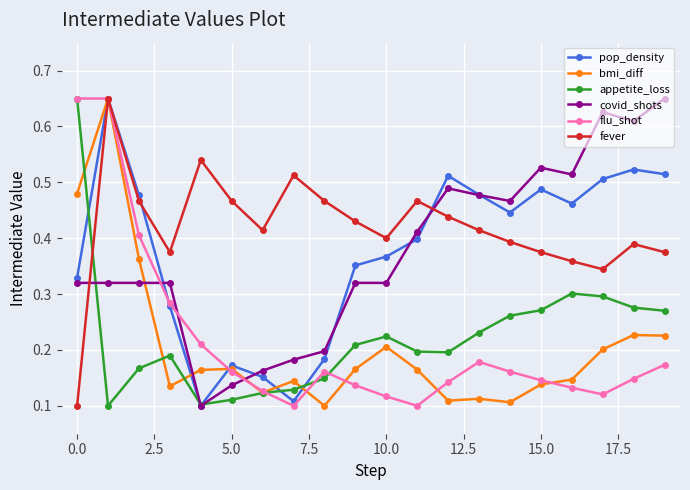

In pop_density, how many points are higher than both neighbors (excluding endpoints)?

5